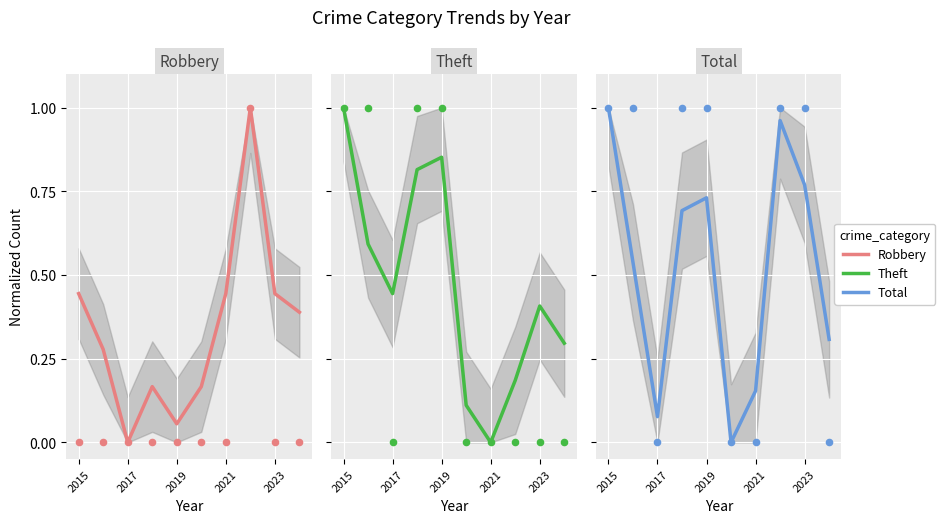

At how many categories does at least one series exceed 0?

10